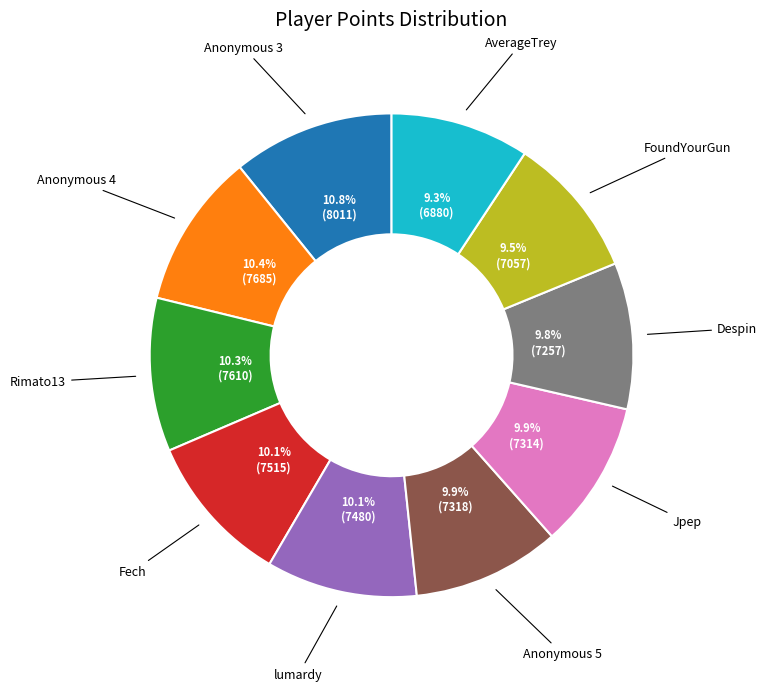

Is there a majority slice in this chart?

No